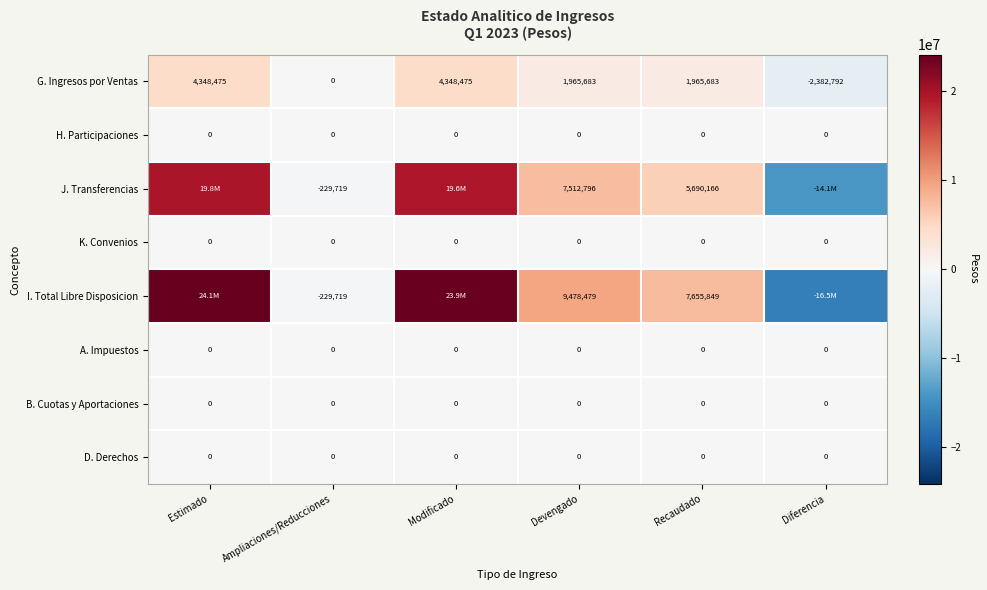

Rank the series at Diferencia from highest to lowest value.

H. Participaciones, K. Convenios, A. Impuestos, B. Cuotas y Aportaciones, D. Derechos, G. Ingresos por Ventas, J. Transferencias, I. Total Libre Disposicion